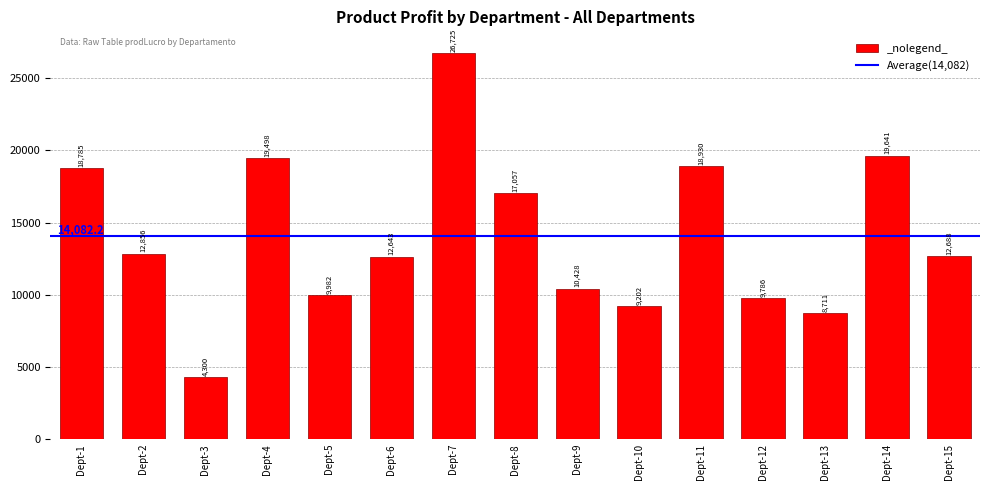

Rank the categories by value from lowest to highest.

Dept-3, Dept-13, Dept-10, Dept-12, Dept-5, Dept-9, Dept-6, Dept-15, Dept-2, Dept-8, Dept-1, Dept-11, Dept-4, Dept-14, Dept-7